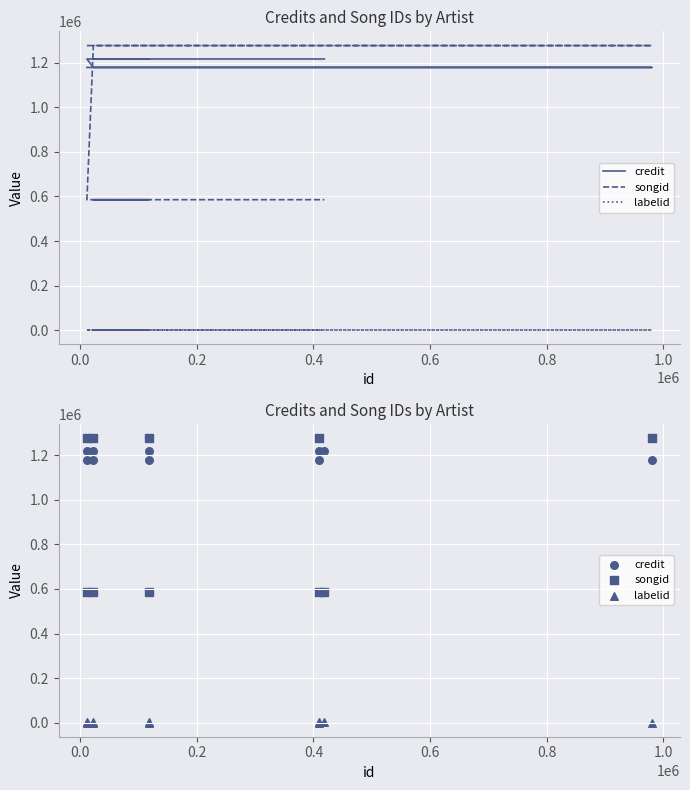

What are all the series names shown in the legend?

credit, songid, labelid